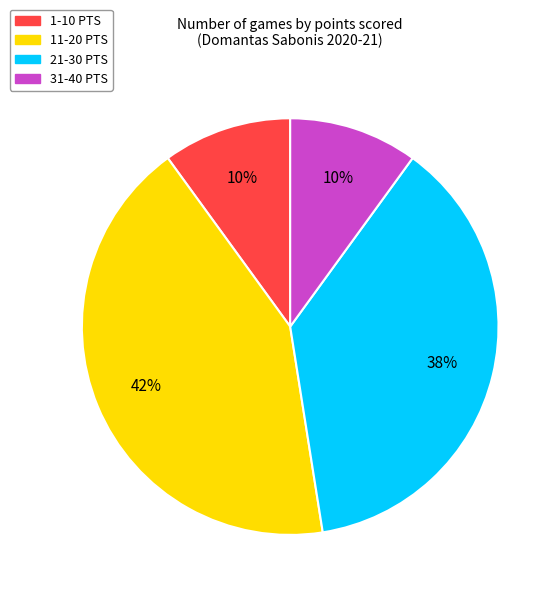

Which slice is the largest?

11-20 PTS